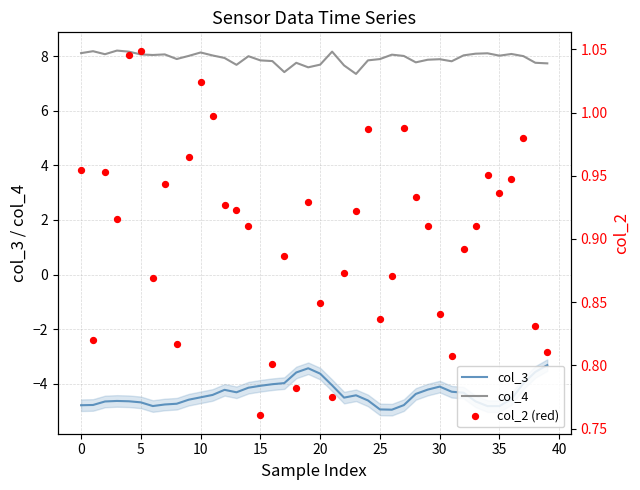

Which series has the widest spread of Y values?

col_3